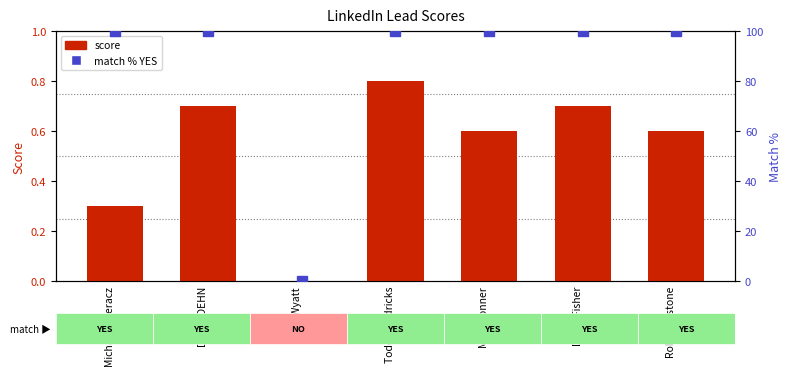

How many data points does each series have?

7